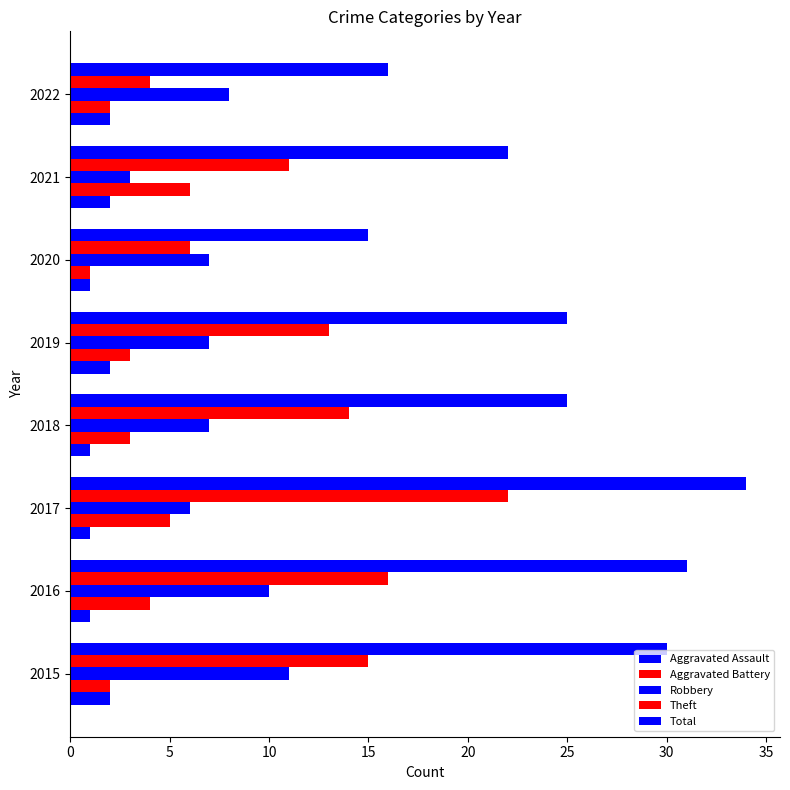

Count the number of categories in the chart.

8